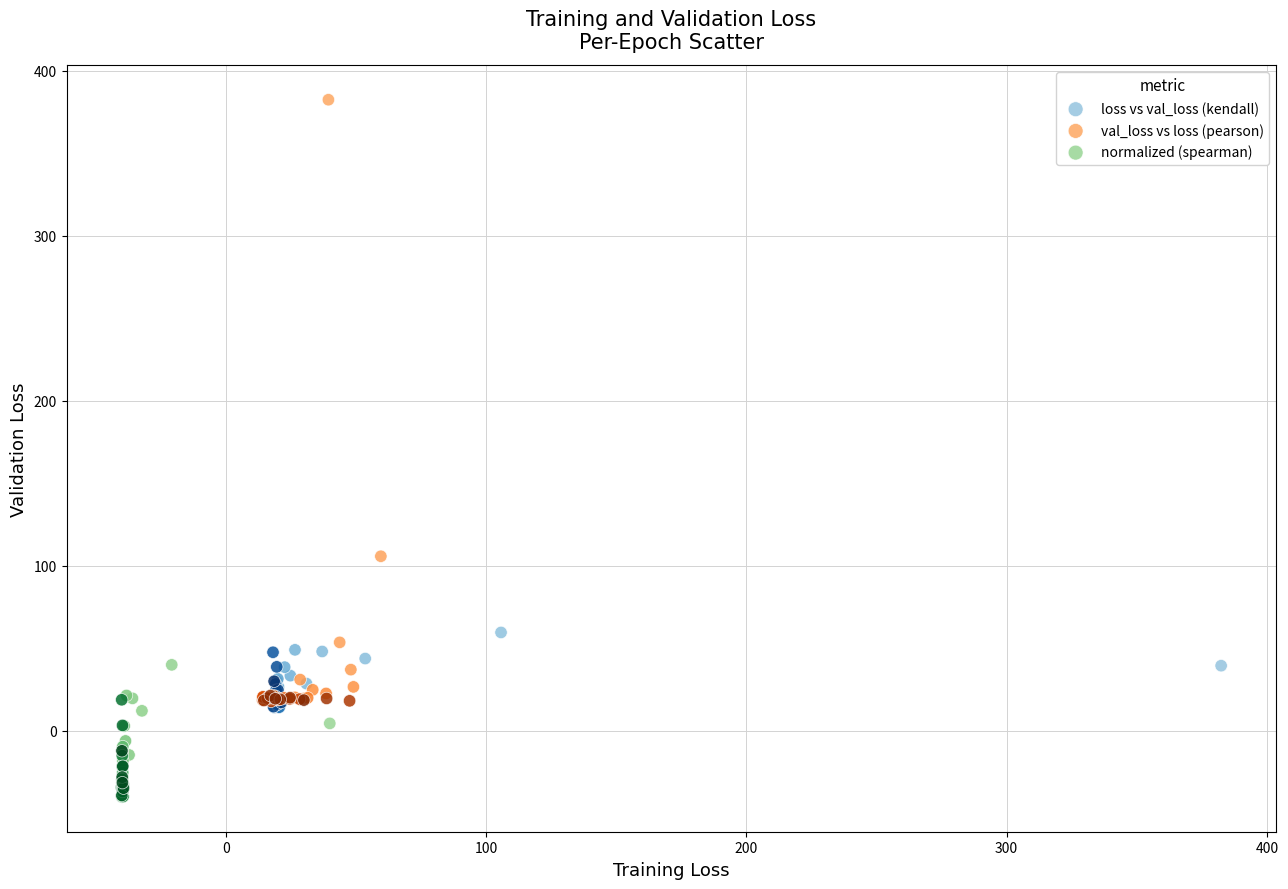

What are all the series names shown in the legend?

loss vs val_loss (kendall), val_loss vs loss (pearson), normalized (spearman)